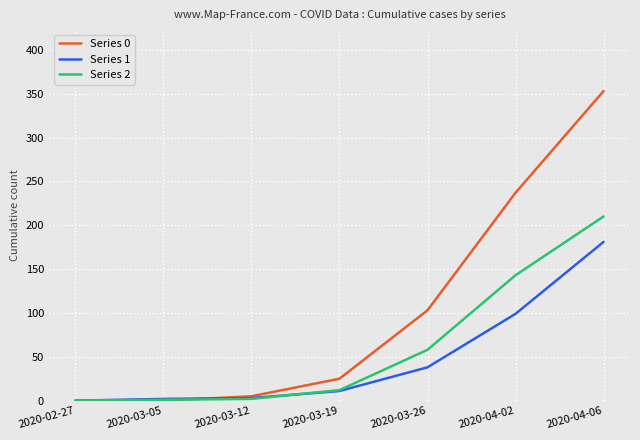

Which series has the largest total across all categories?

Series 0